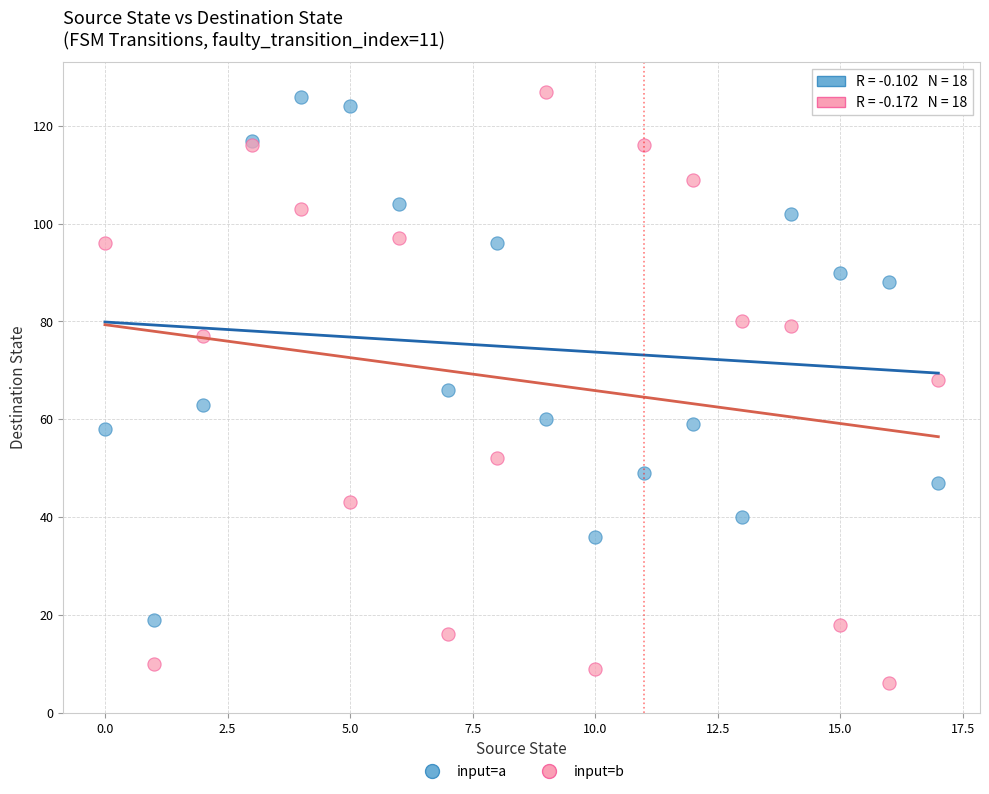

Which series has the widest spread of Y values?

input=b